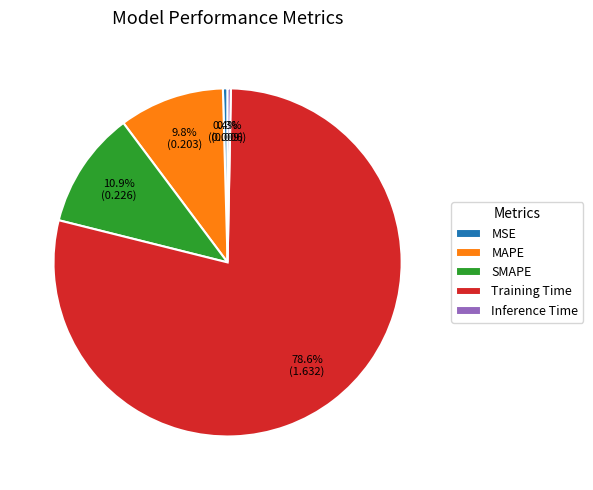

Which category has the biggest portion of the pie?

Training Time